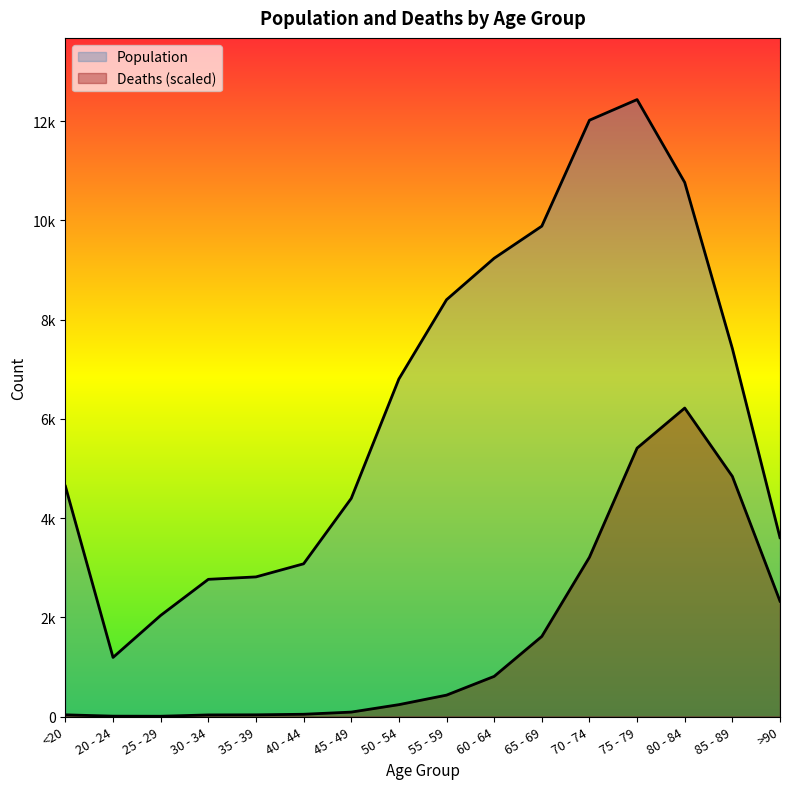

How many values in the Population series are below 6803?

8